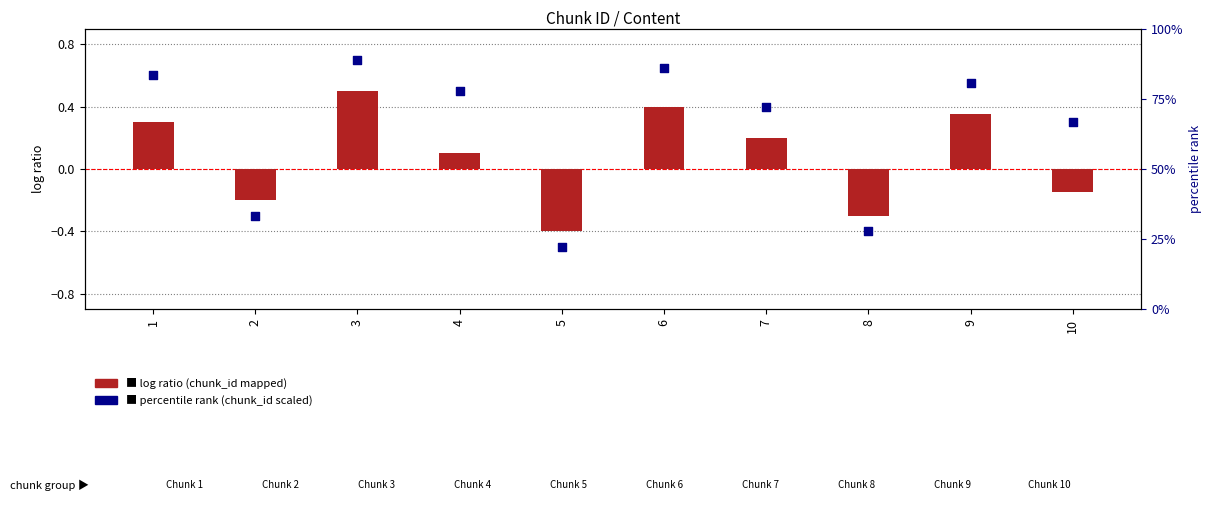

At which category is the sum across all series the highest?

3